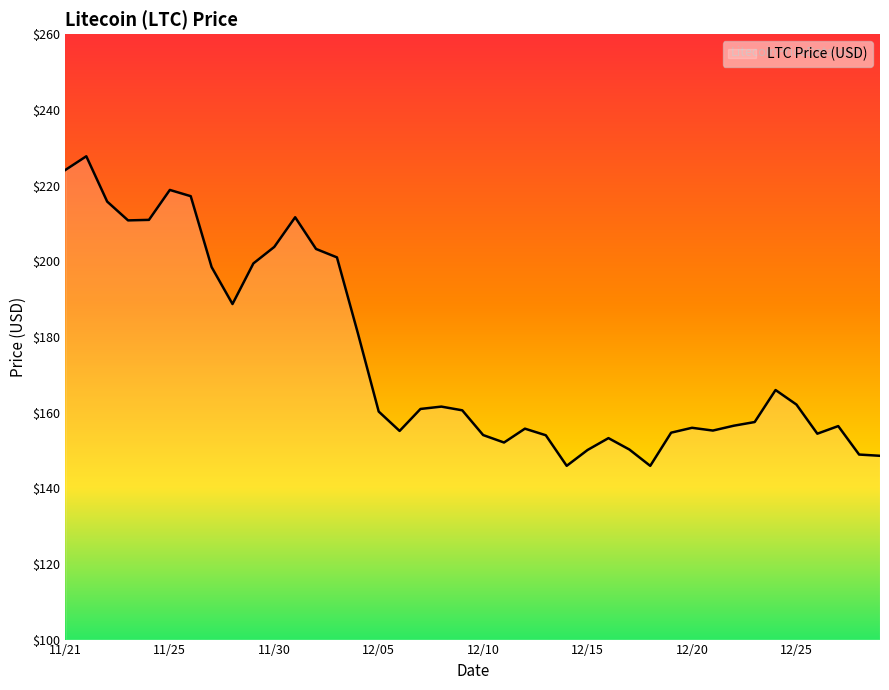

What is the difference between the maximum and second lowest values?

81.8